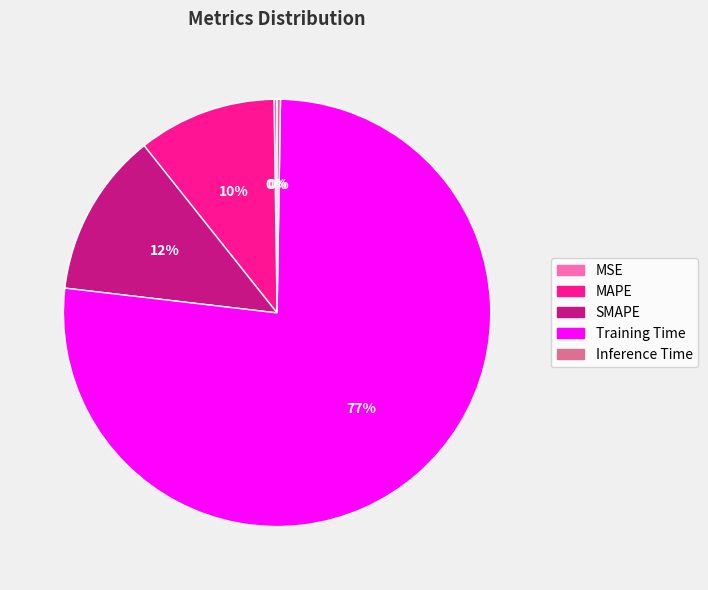

Is there a majority slice in this chart?

Yes